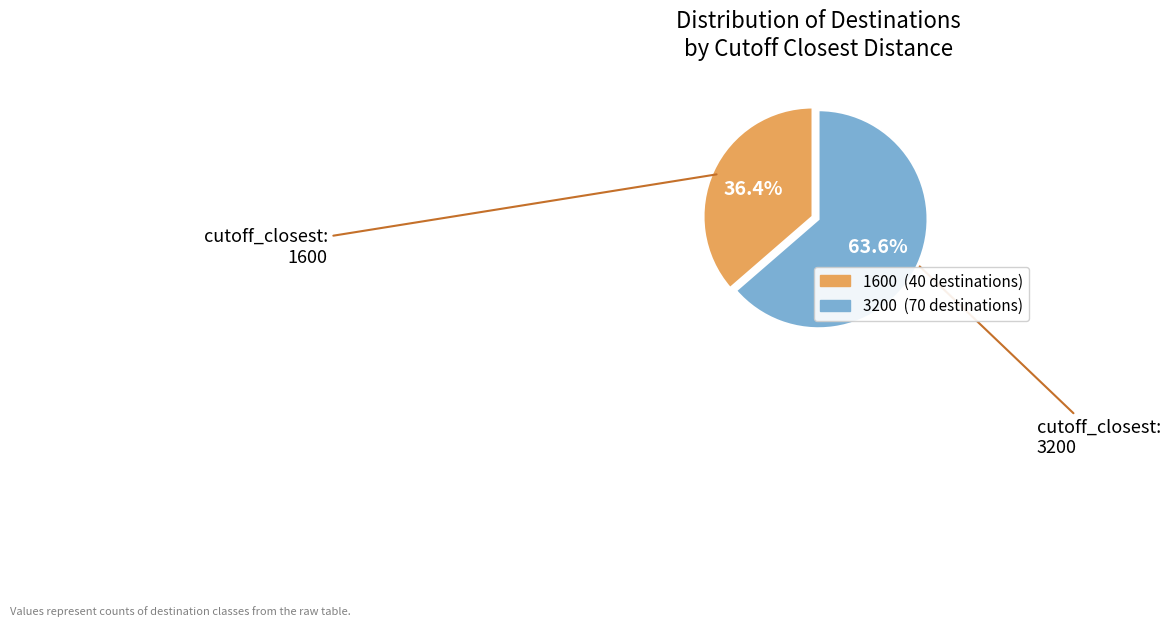

To the nearest percent, what is the difference between the 3200 and 1600 slice percentages?

27%